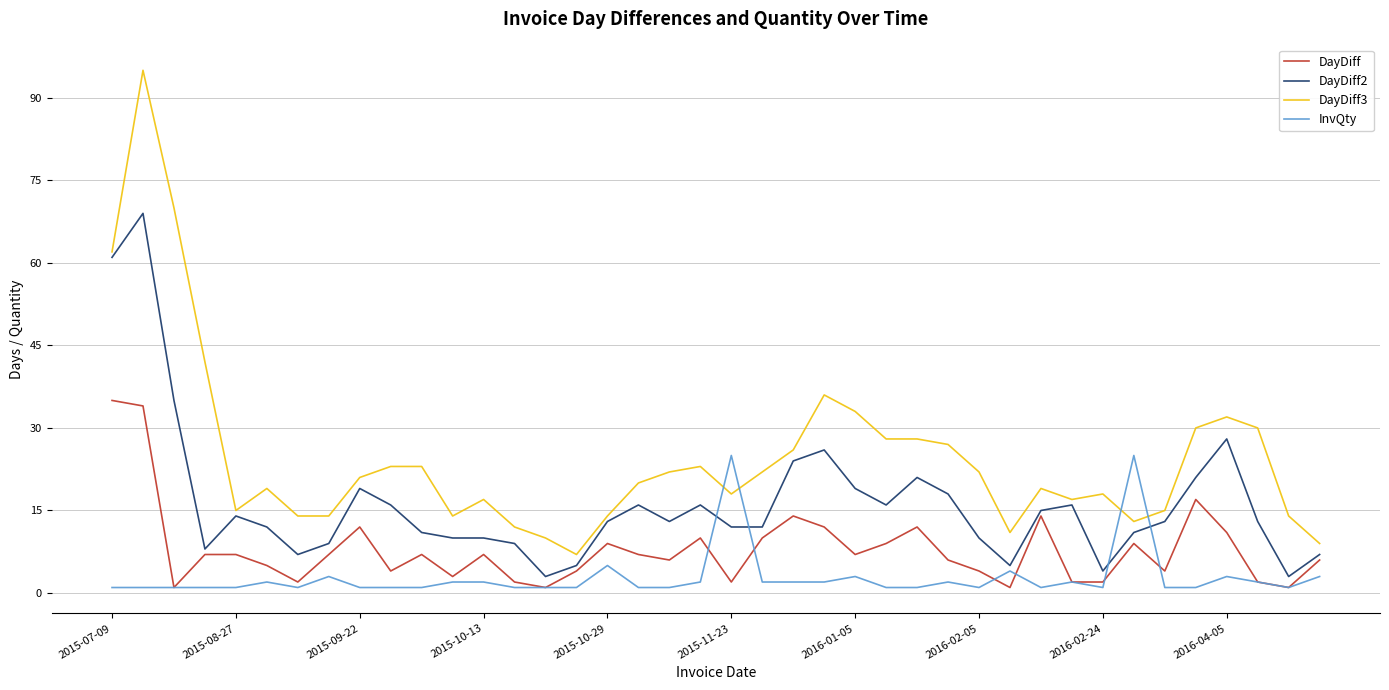

Which series has the largest total across all categories?

DayDiff3